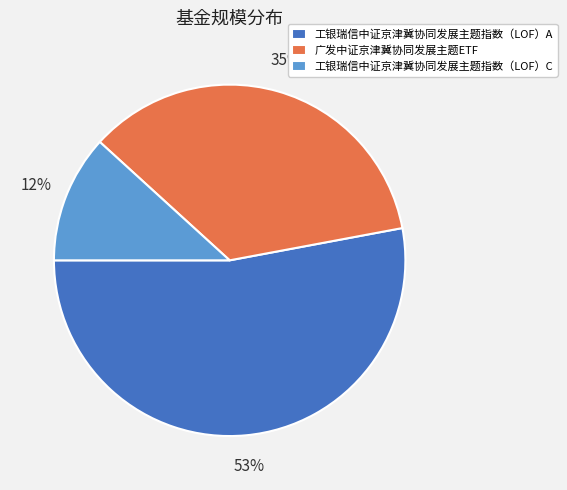

Count the number of slices in the pie.

3